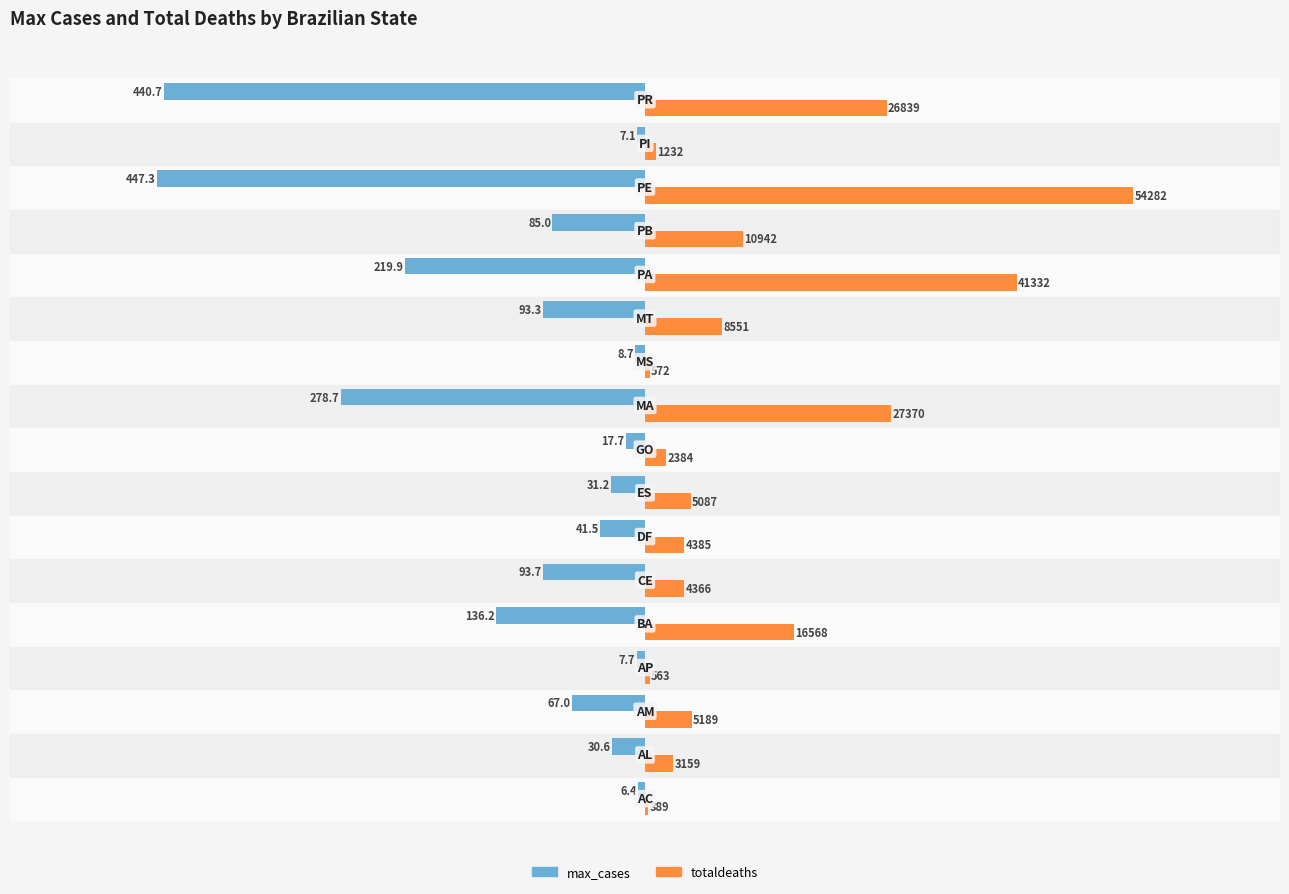

What are all the series names shown in the legend?

max_cases, totaldeaths